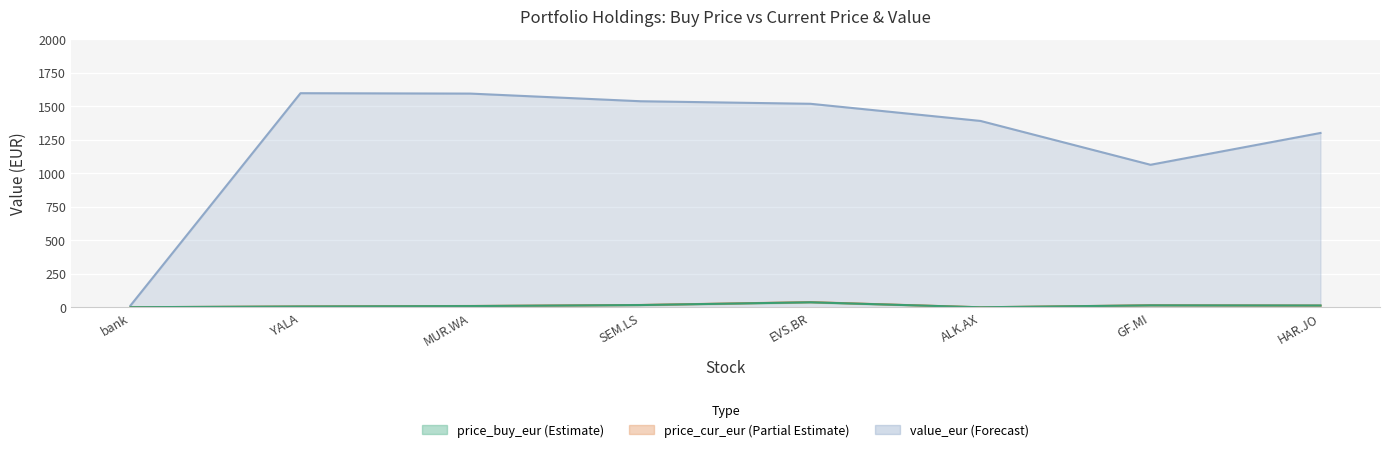

How many data points in value_eur are less than 1517?

4